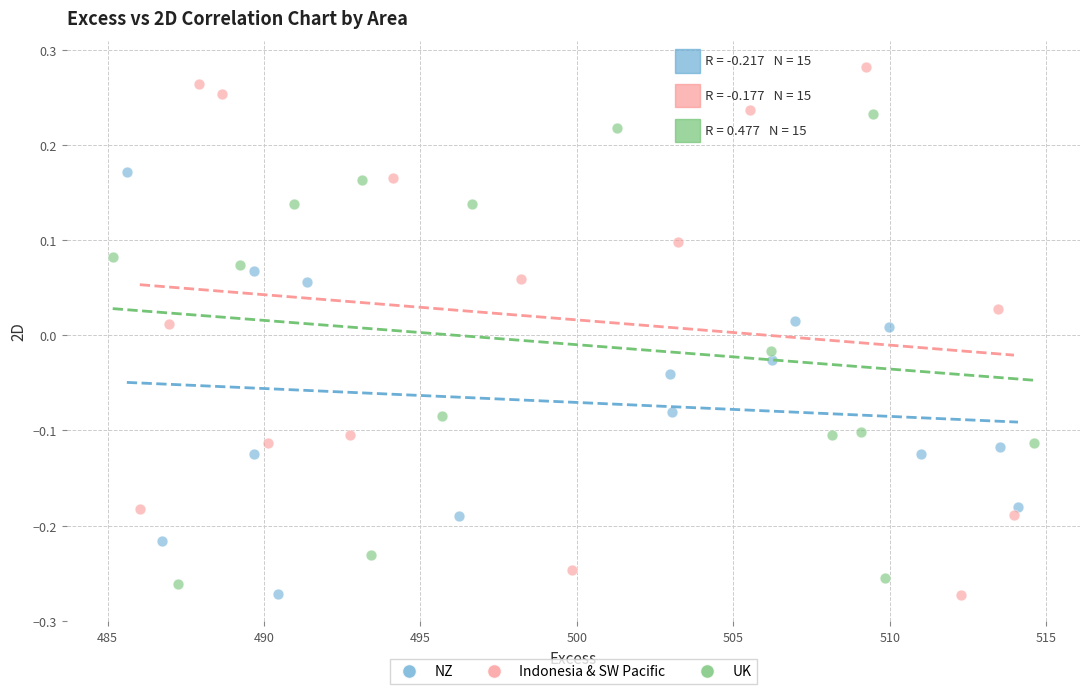

Which series reaches the maximum Y coordinate?

Indonesia & SW Pacific